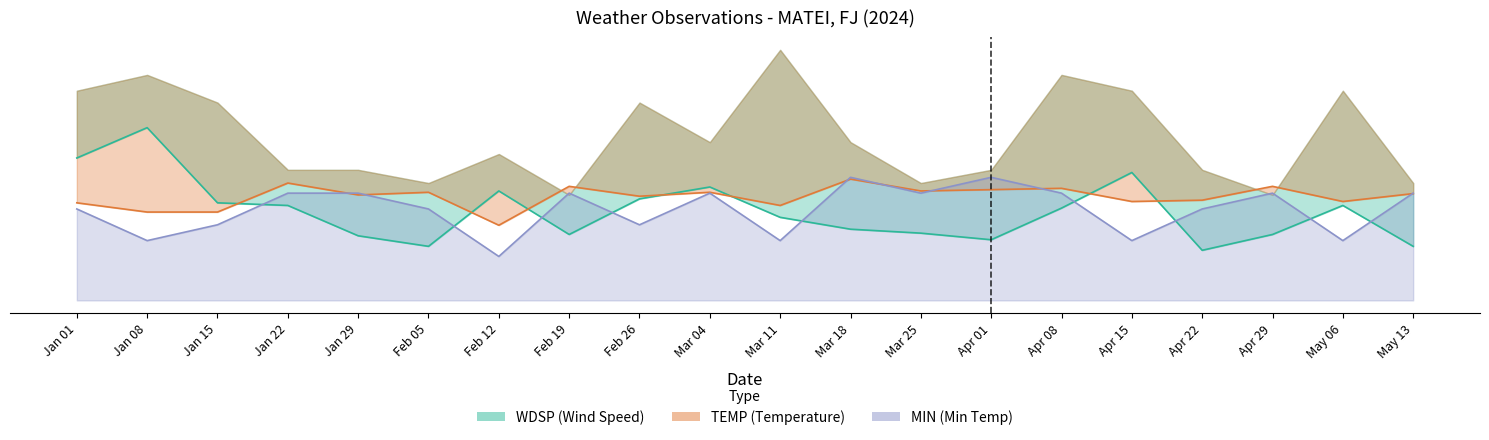

What is the sum of the WDSP values at Jan 15 and Apr 15?

17.1